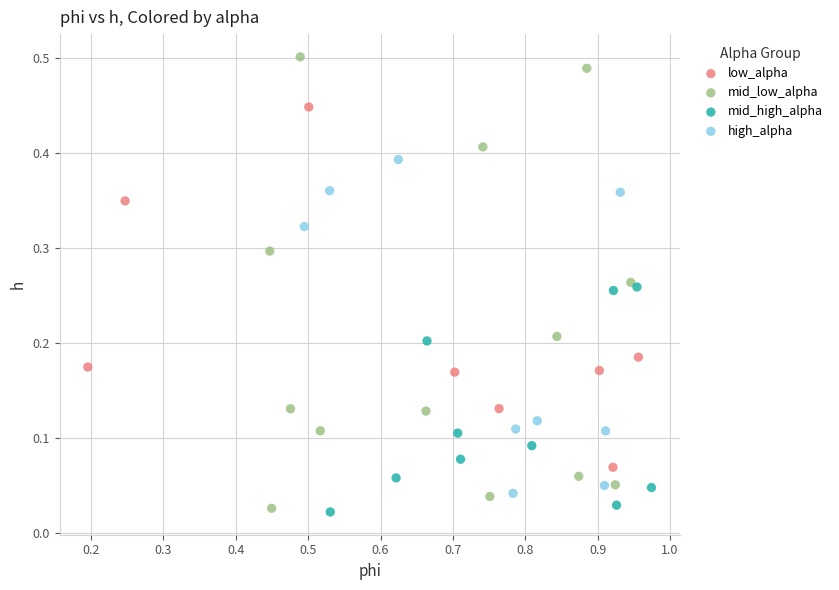

Which series has the widest spread of Y values?

mid_low_alpha